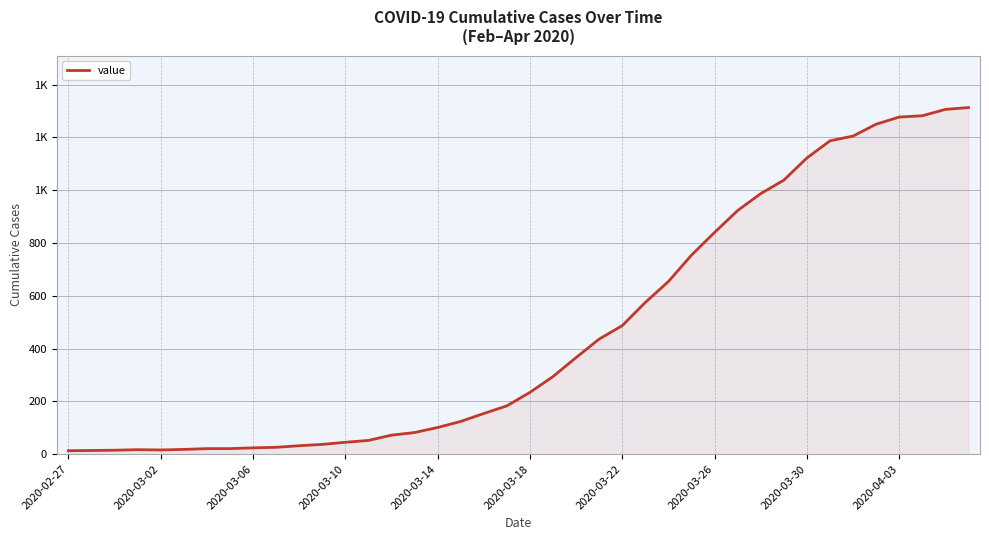

Does the chart display data point markers on the line(s)?

No